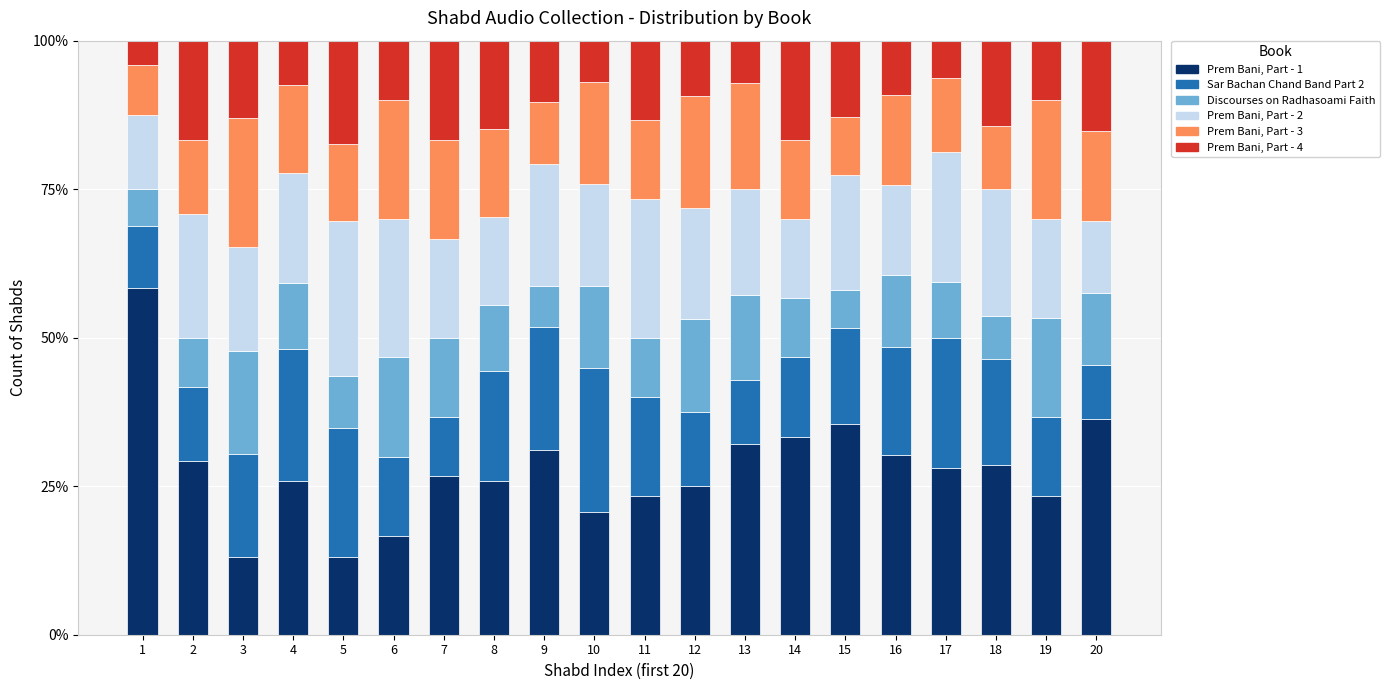

How many data points does each series have?

20